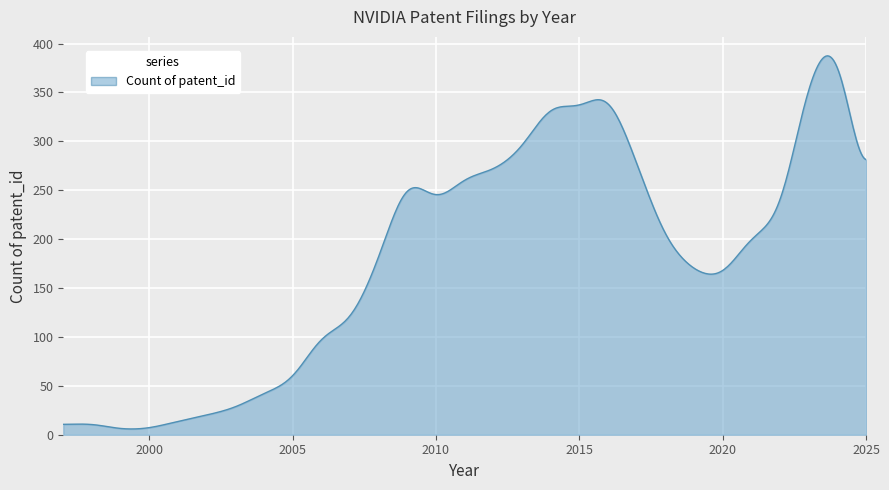

What is the difference between the maximum and second lowest values?

381.5